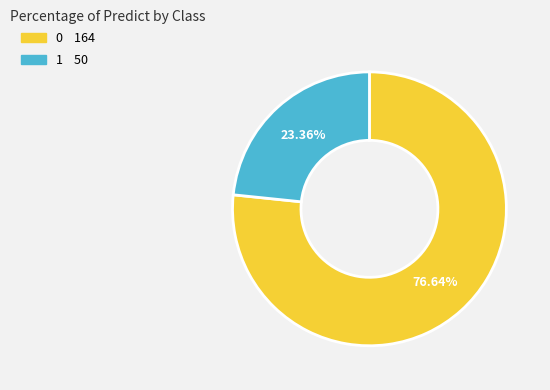

What is the ratio of the value at 0 to the value at 1?

3.3